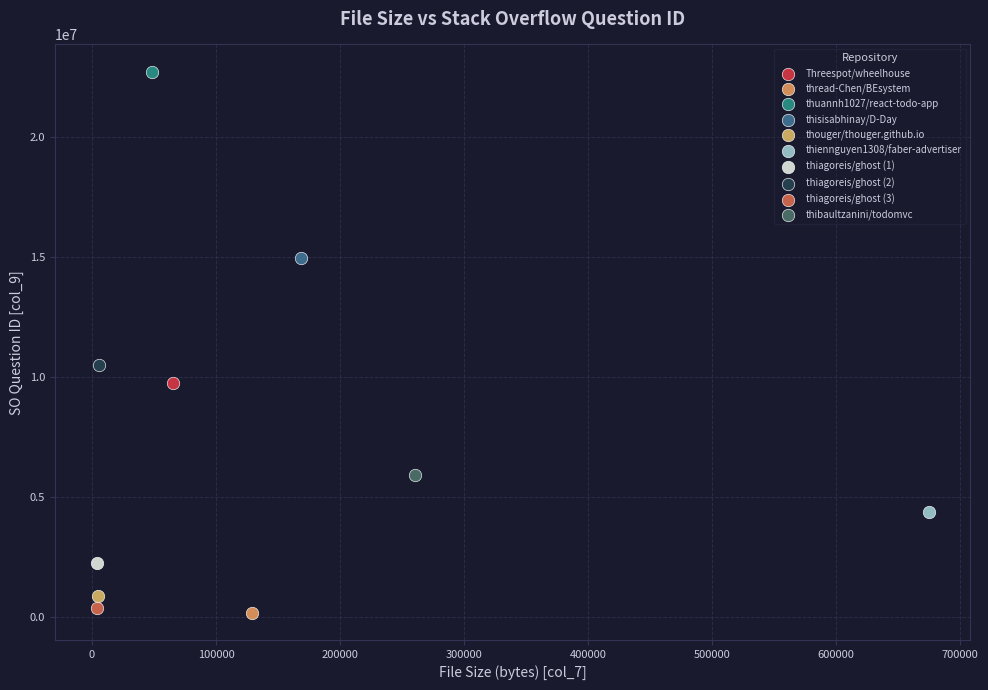

Which series contains the lowest Y value?

thread-Chen/BEsystem